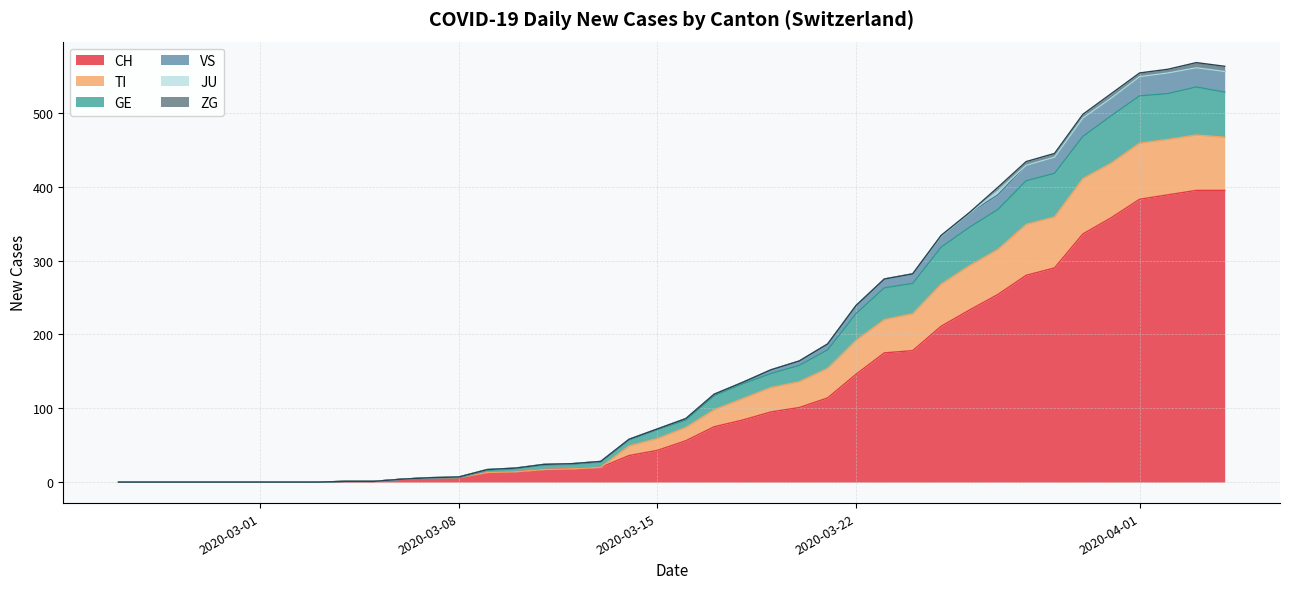

What is the maximum value for CH?

395